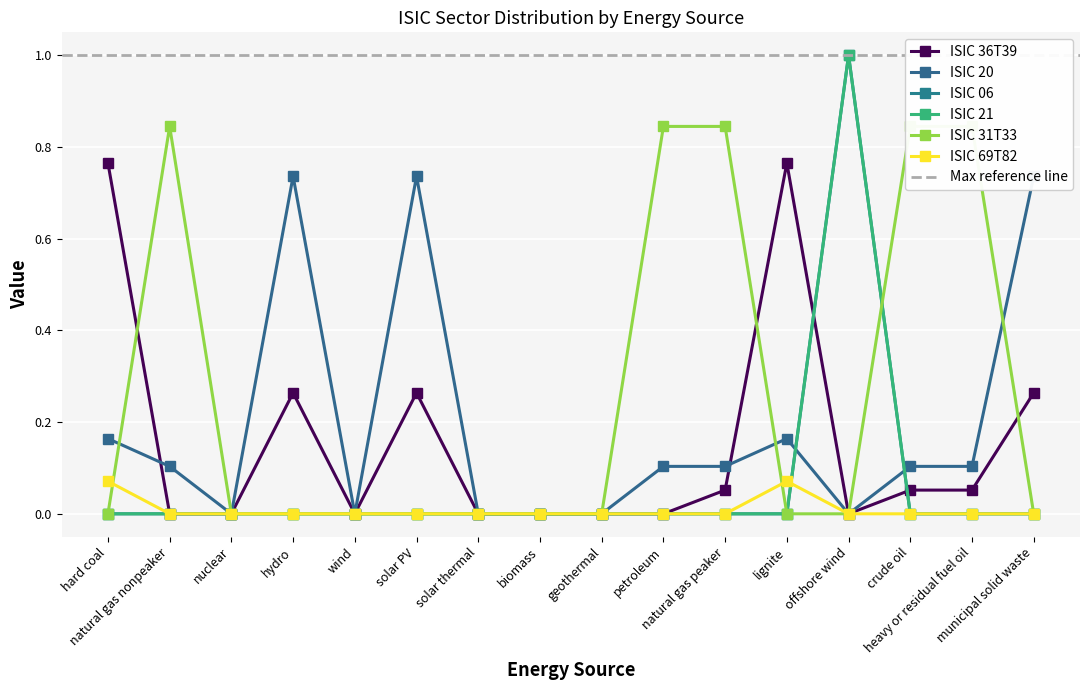

At which category does ISIC 20 reach its first local valley?

nuclear